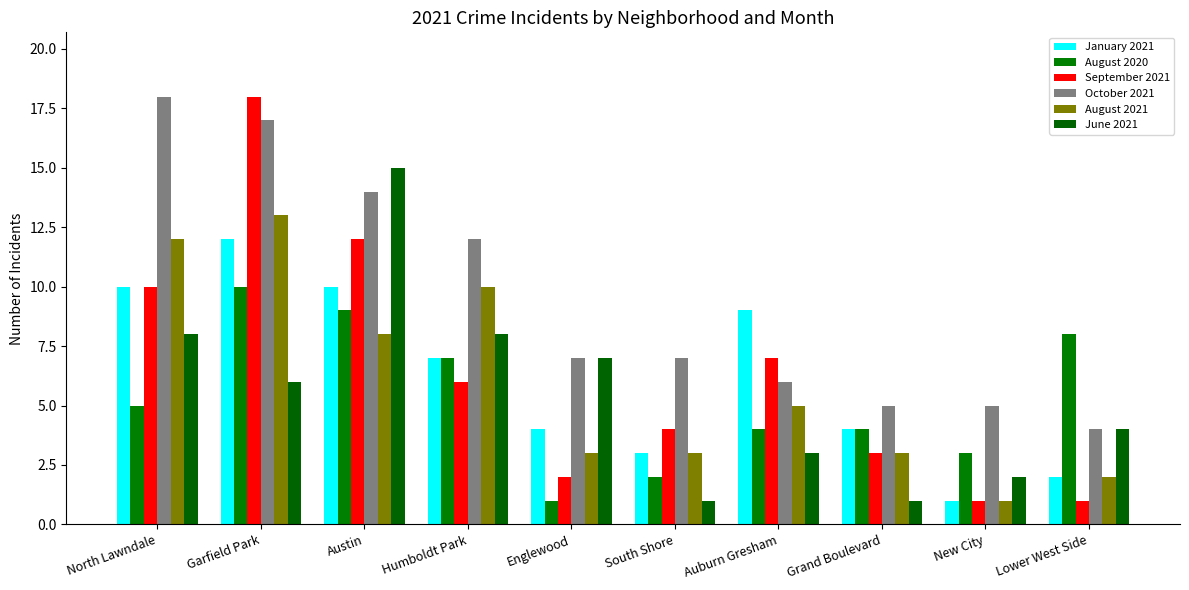

How many bars are there in total?

60